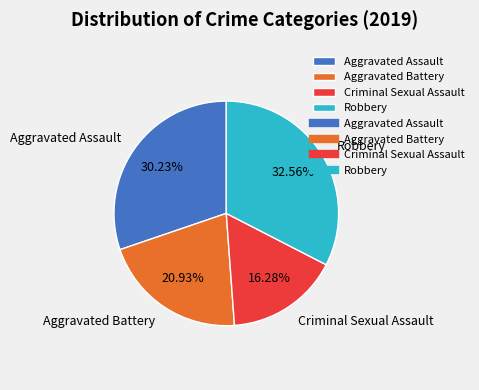

Rank the categories by value from highest to lowest.

Robbery, Aggravated Assault, Aggravated Battery, Criminal Sexual Assault